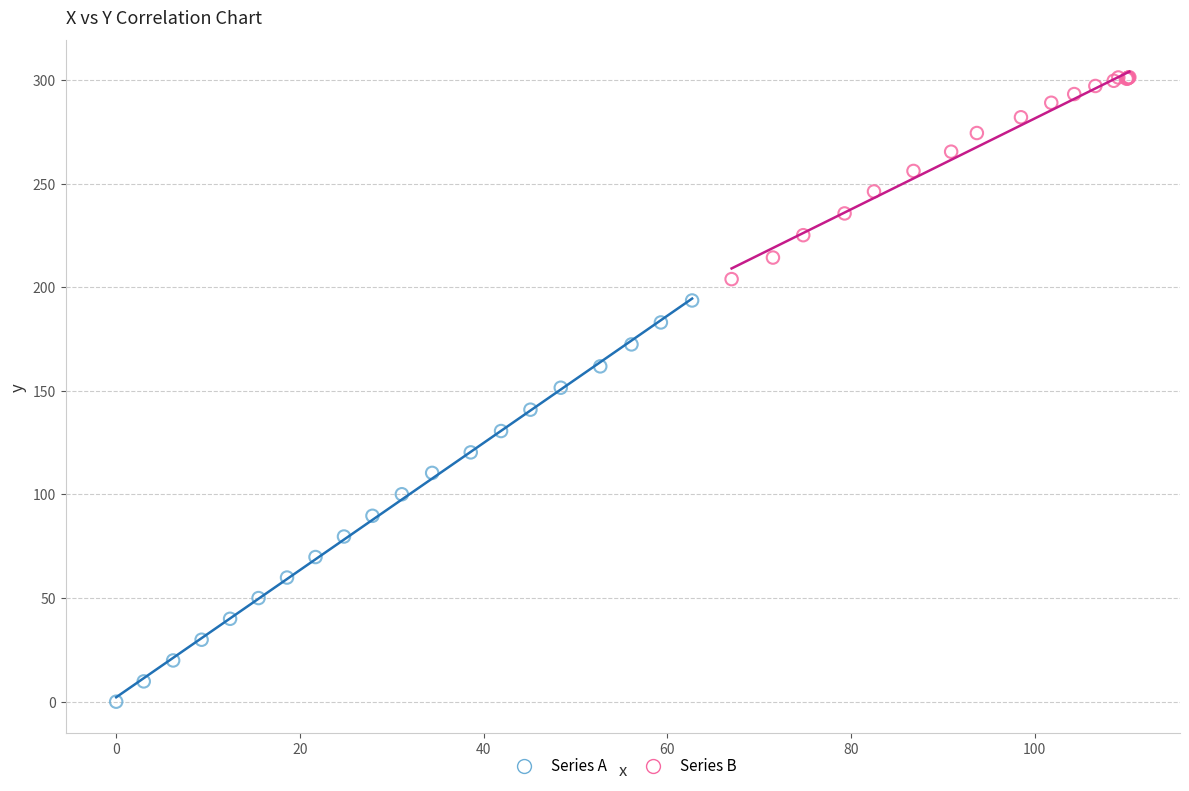

Which series contains the highest Y value?

Series B